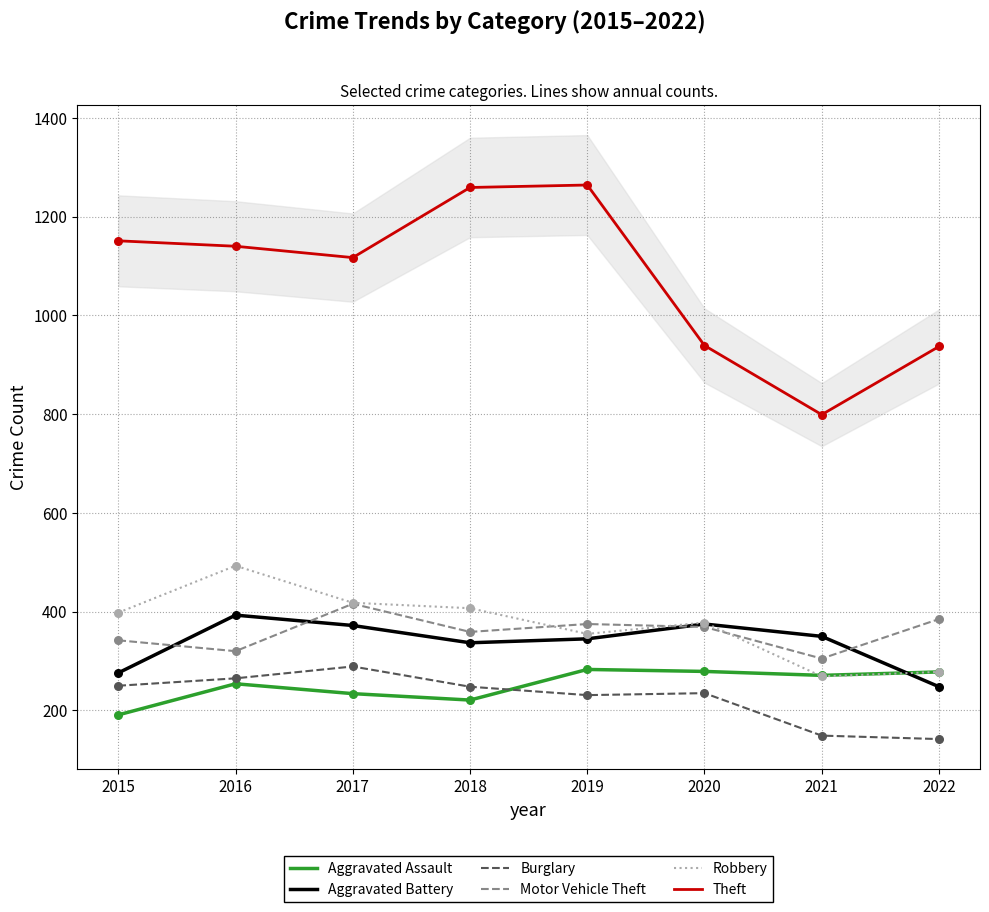

At how many categories does at least one series exceed 1116?

5